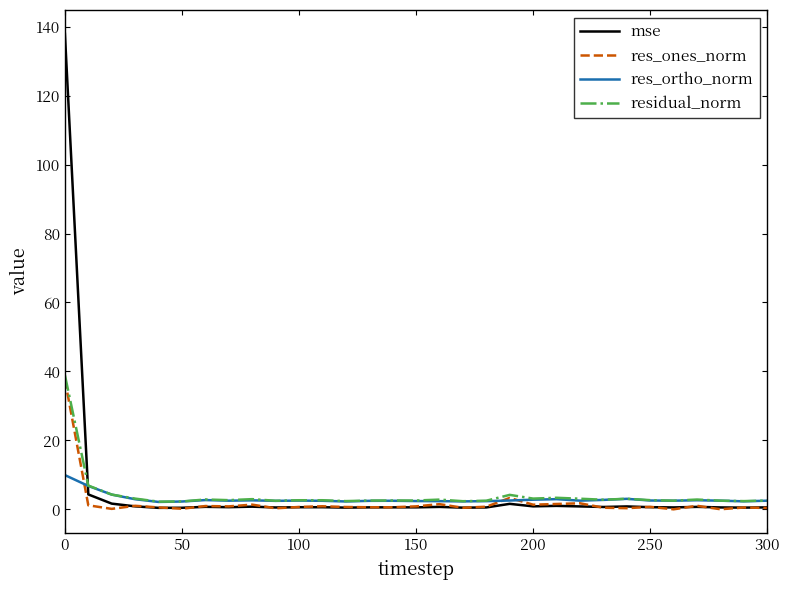

Is this an area chart (filled region under the line)?

No